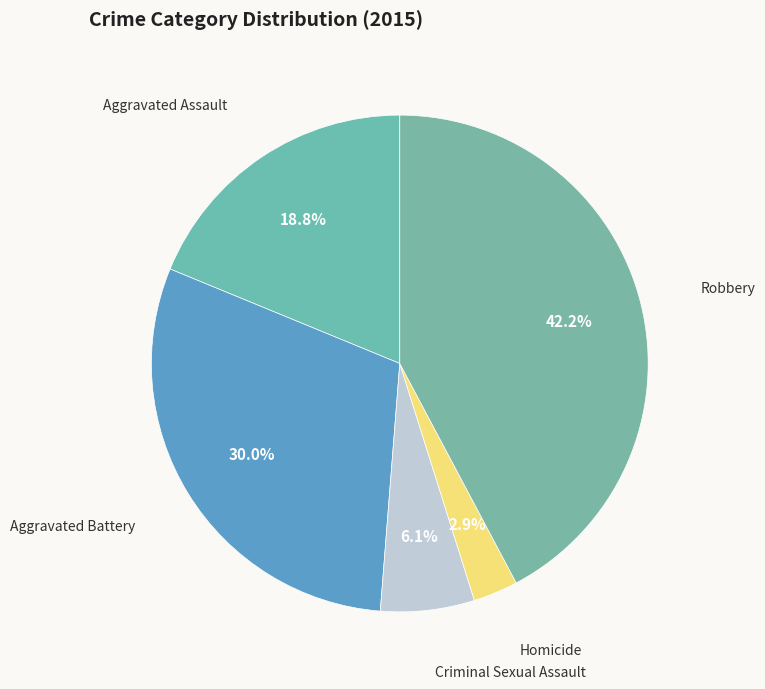

Which slice is the largest?

Robbery